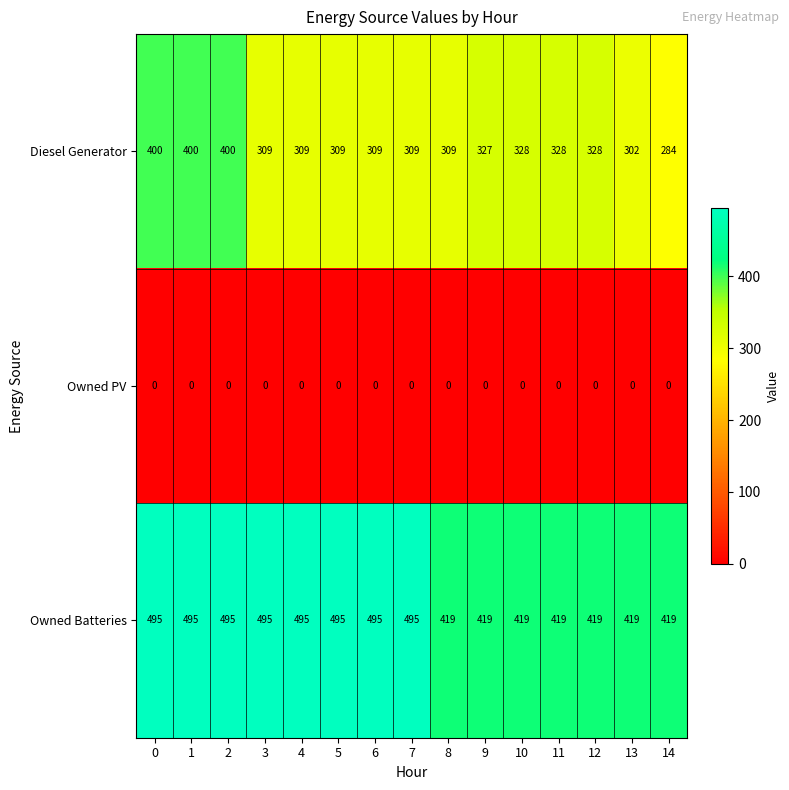

Which series has the widest spread of values?

Diesel Generator